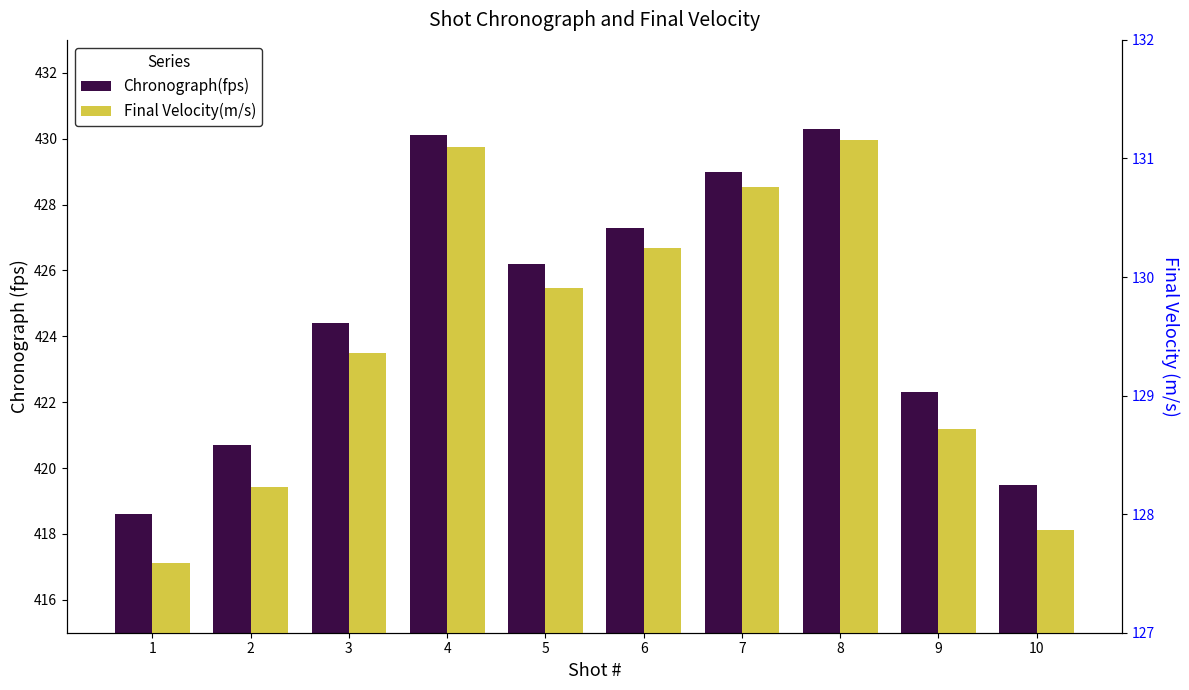

What is the sum of the Chronograph(fps) values at 8 and 6?

857.6